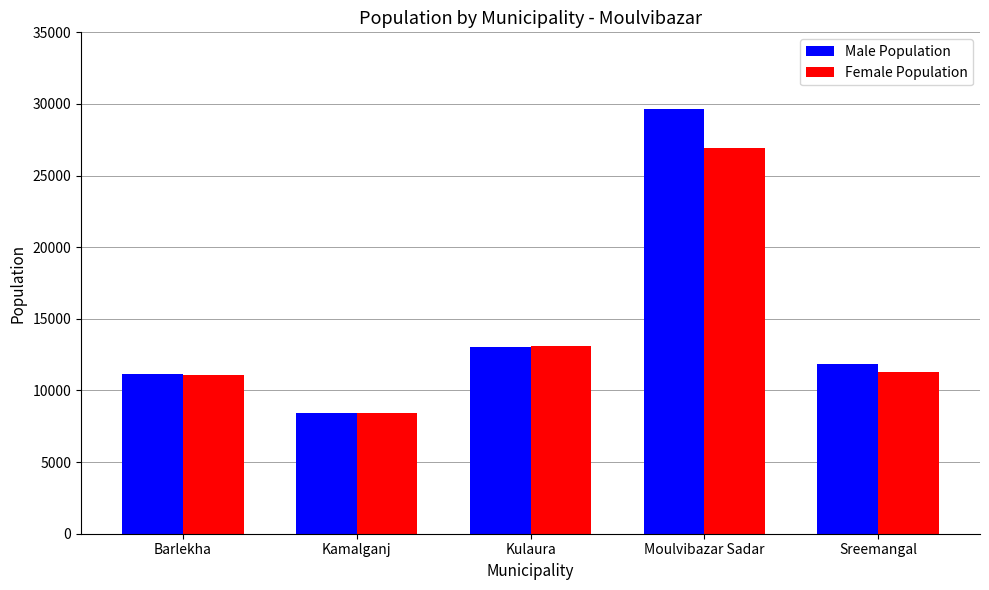

What is the difference between the Female Population values at Kulaura and Sreemangal?

1818